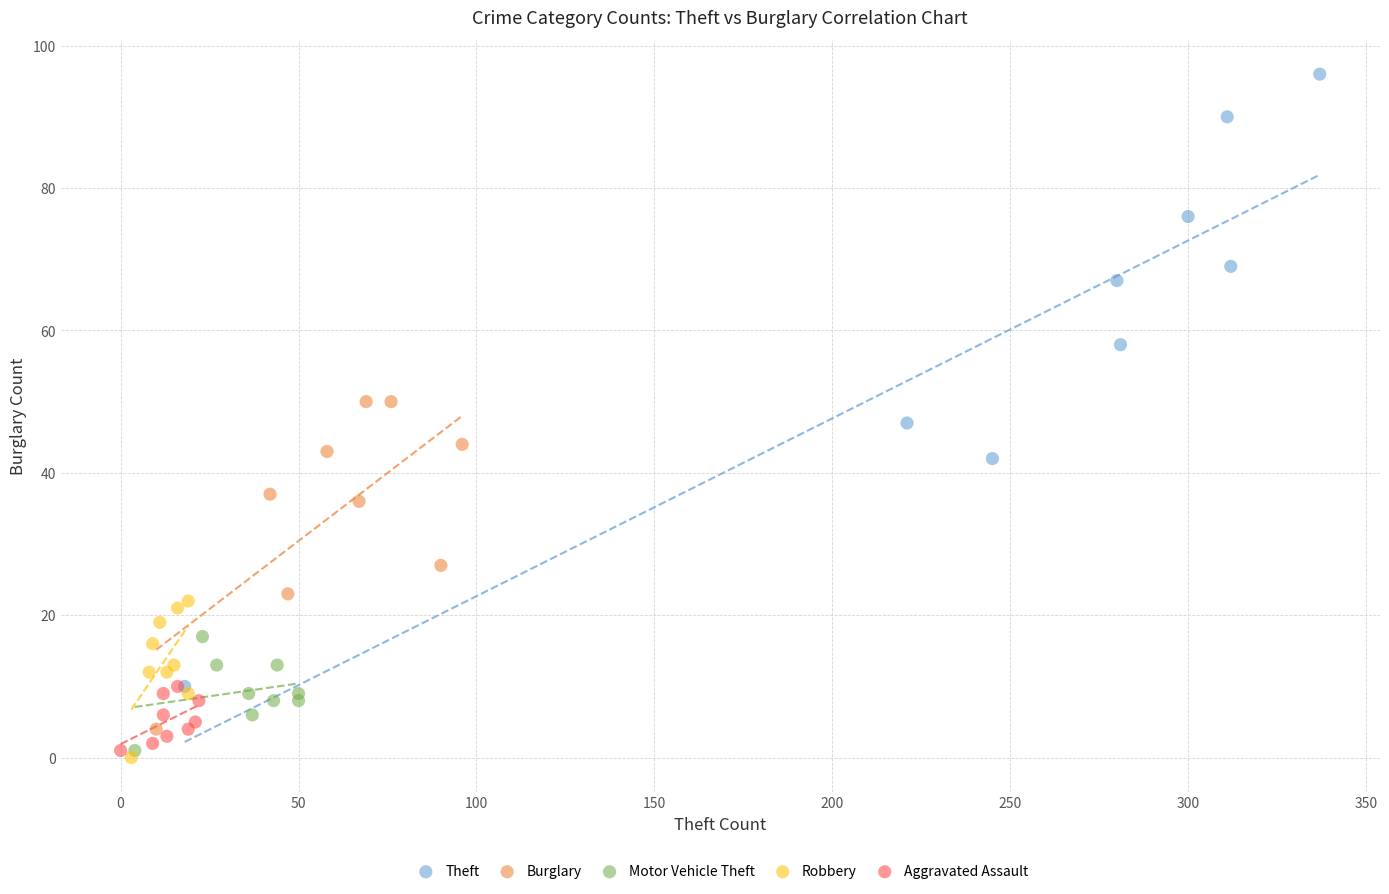

What are all the series names shown in the legend?

Theft, Burglary, Motor Vehicle Theft, Robbery, Aggravated Assault